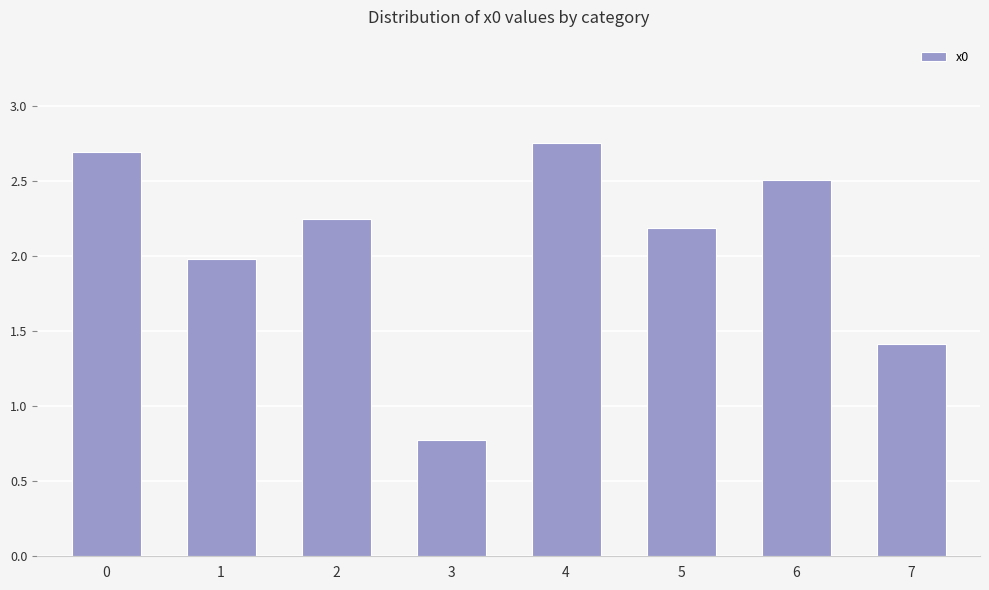

What is the average value?

2.1